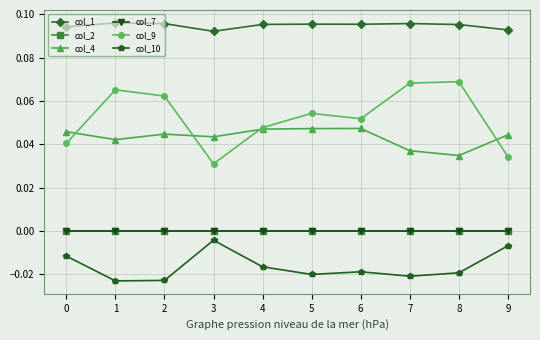

True or false: col_1 and col_9 cross at least once.

False